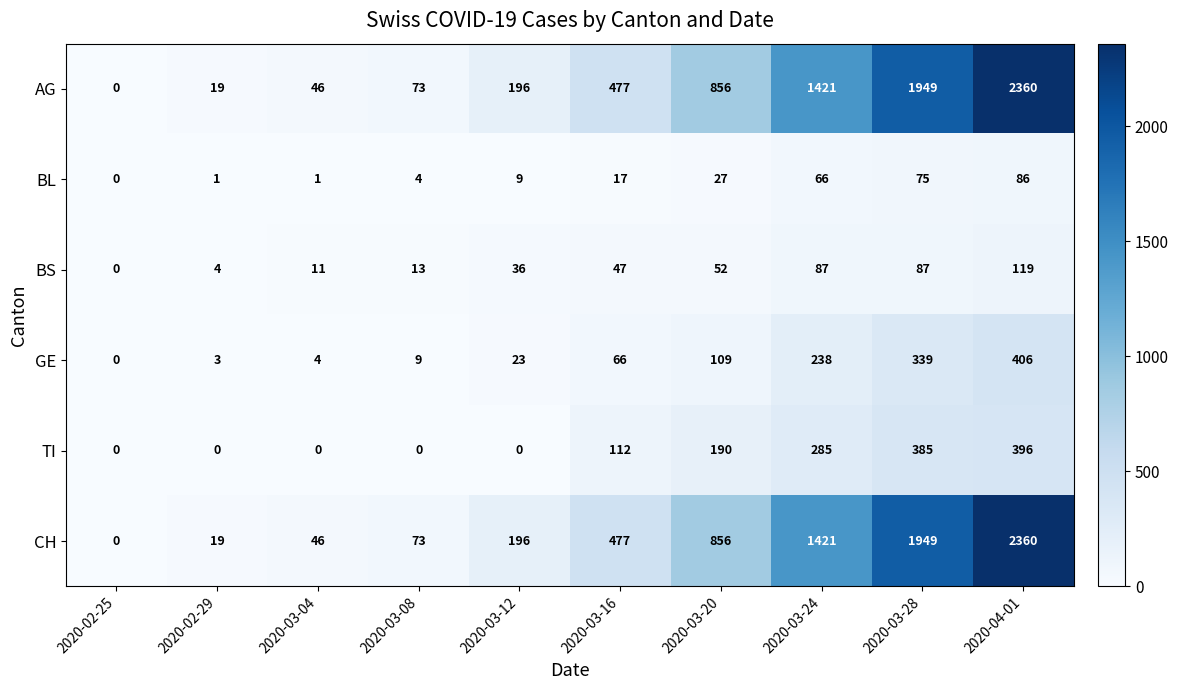

At how many categories does at least one series exceed 589?

4